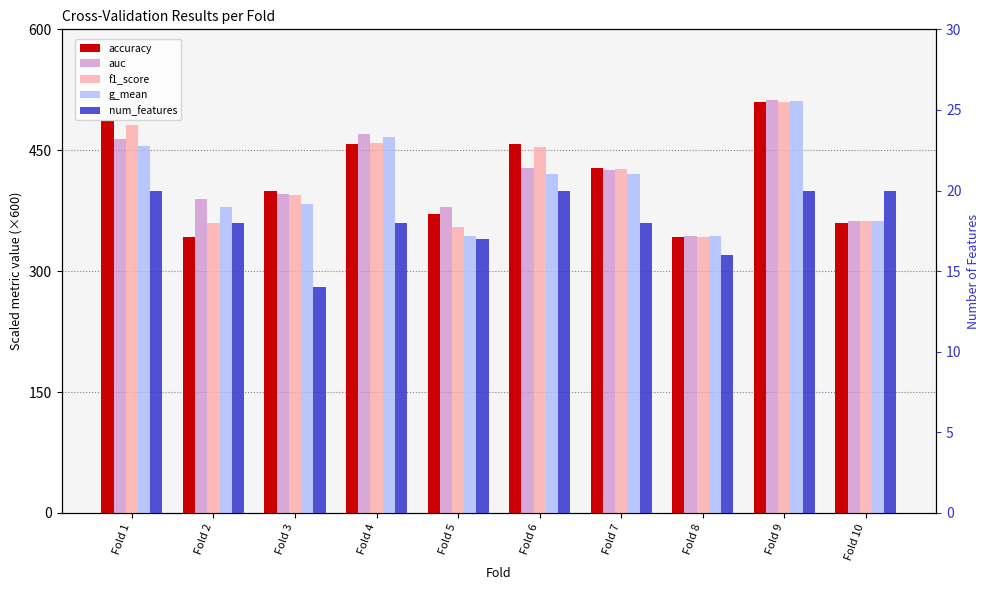

At which label does auc reach its peak?

Fold 9